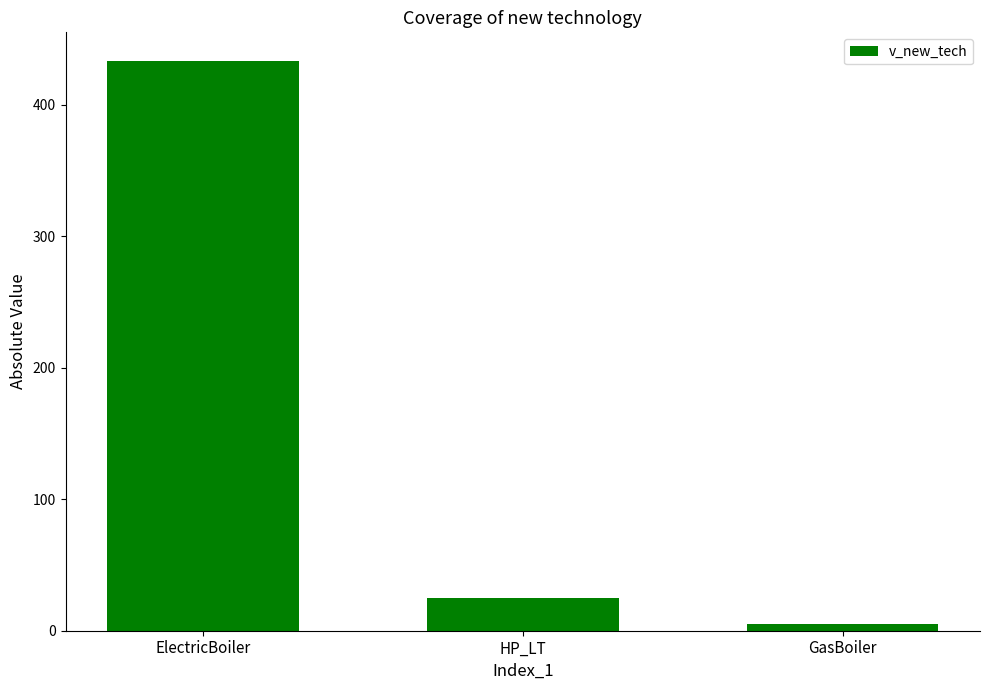

What is the label of the 3rd bar from the left?

GasBoiler